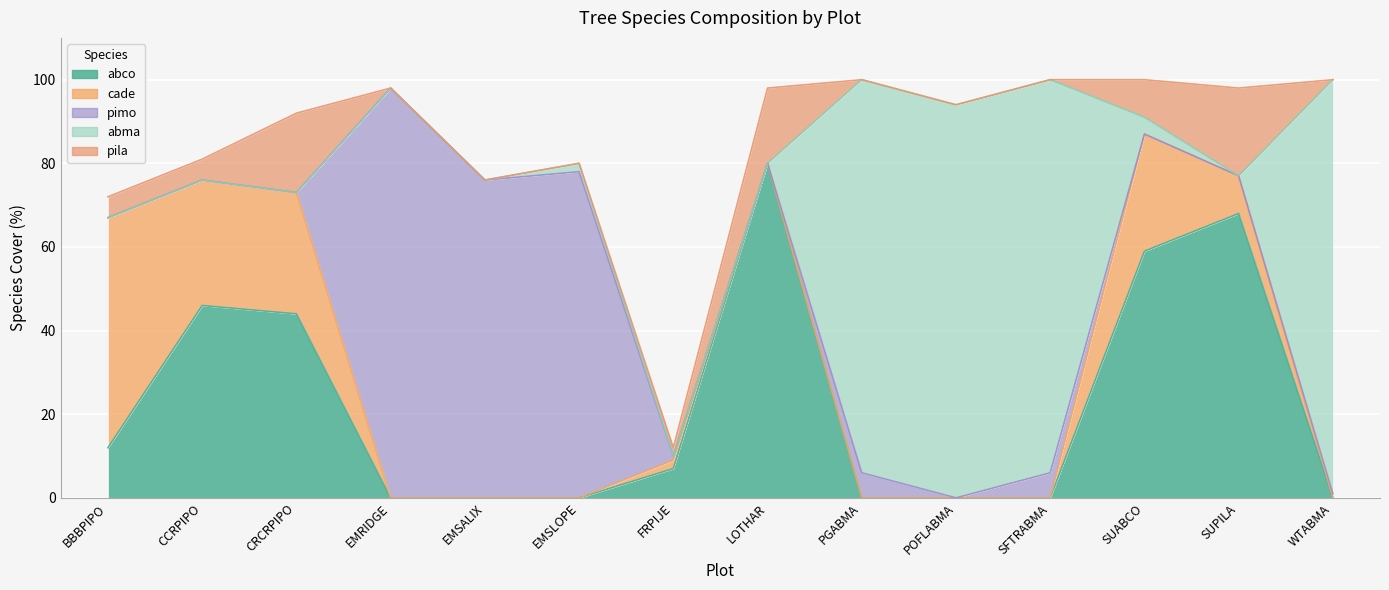

What position from the right is PGABMA?

6